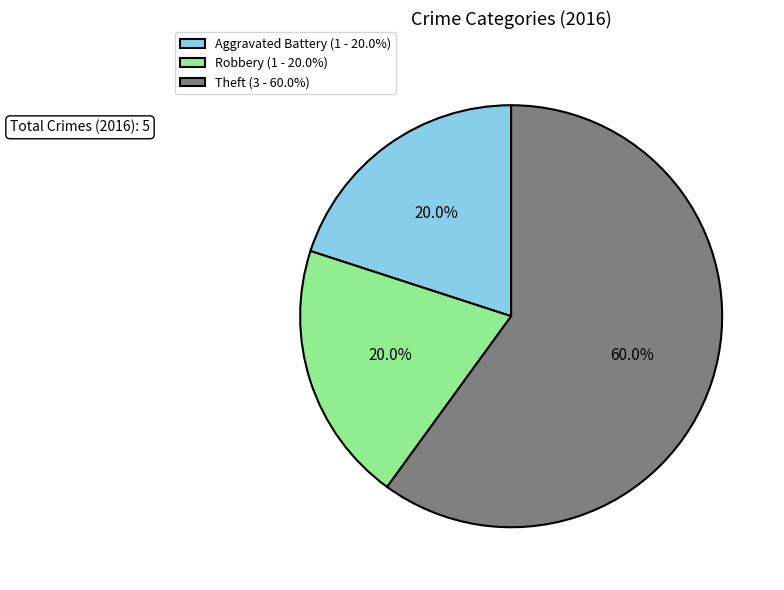

Count the number of slices in the pie.

3